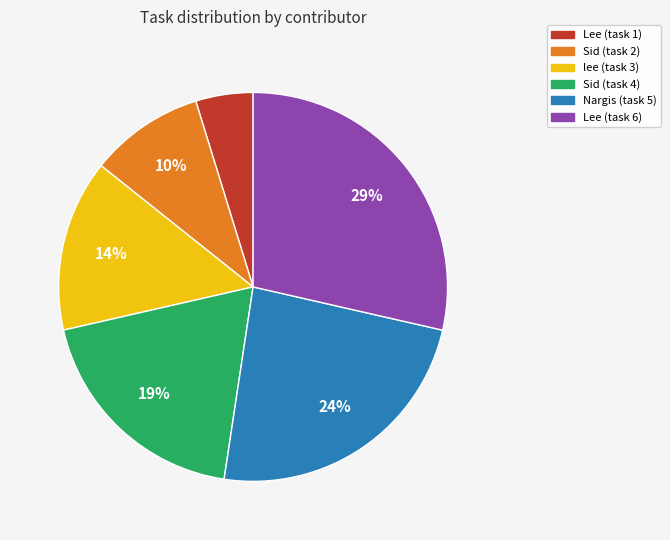

To the nearest percent, what is the difference between the largest and smallest slice percentages?

24%